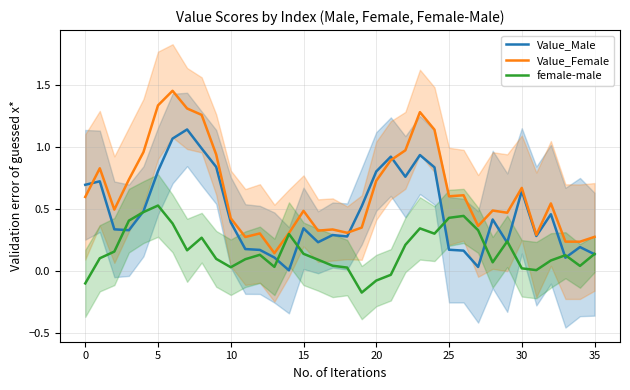

Which series changed the most between 19 and 27?

female-male